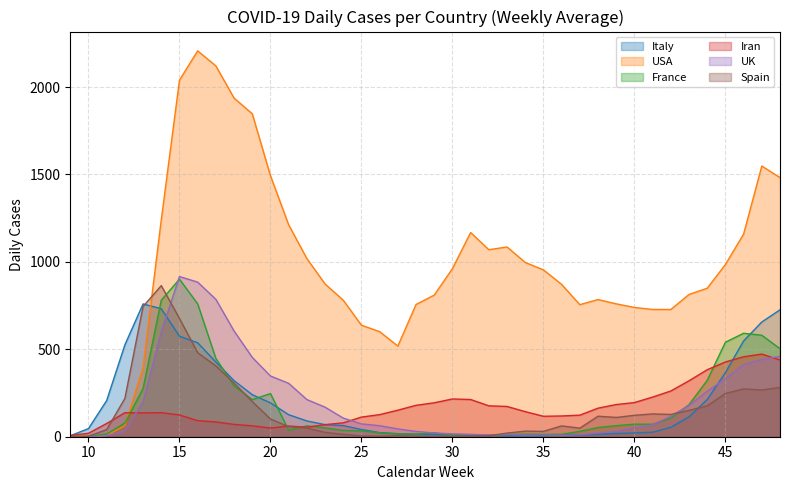

What are all the series names shown in the legend?

Italy, USA, France, Iran, UK, Spain